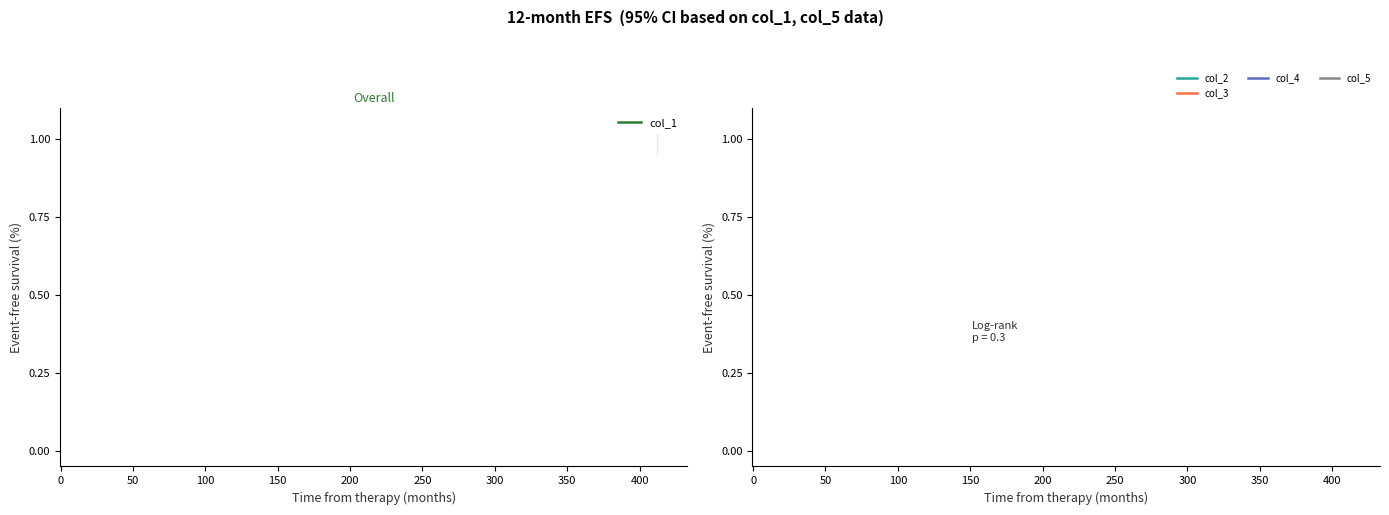

True or false: col_3 and col_2 cross at least once.

False